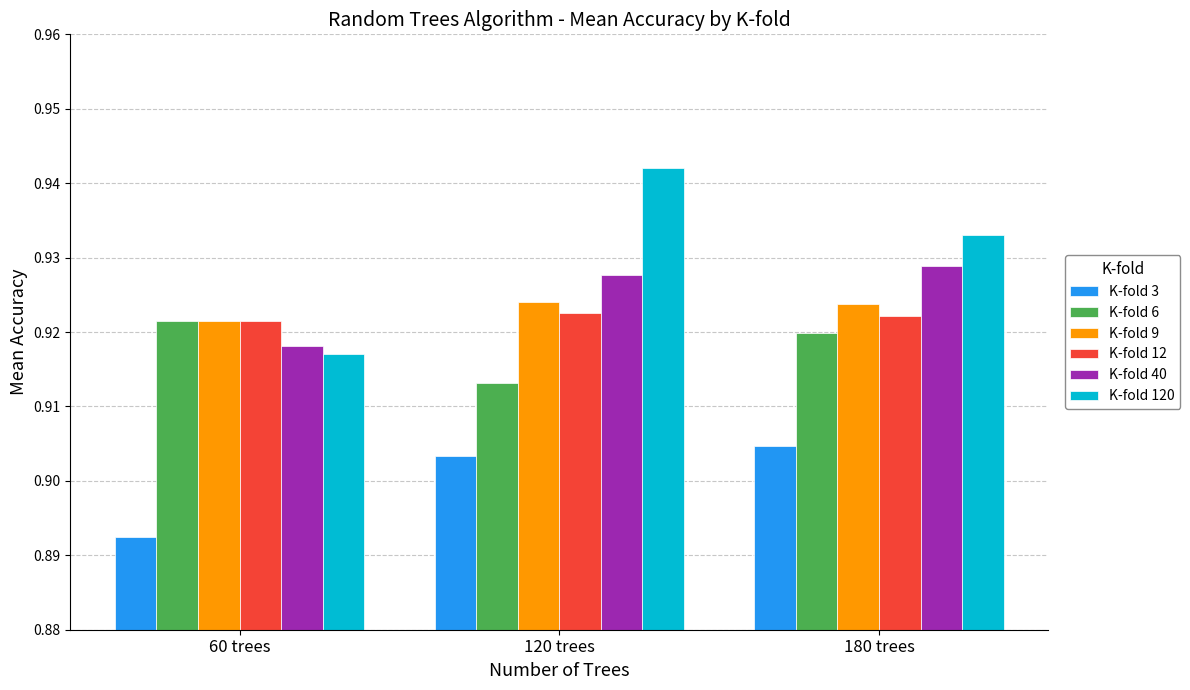

How many data points does each series have?

3